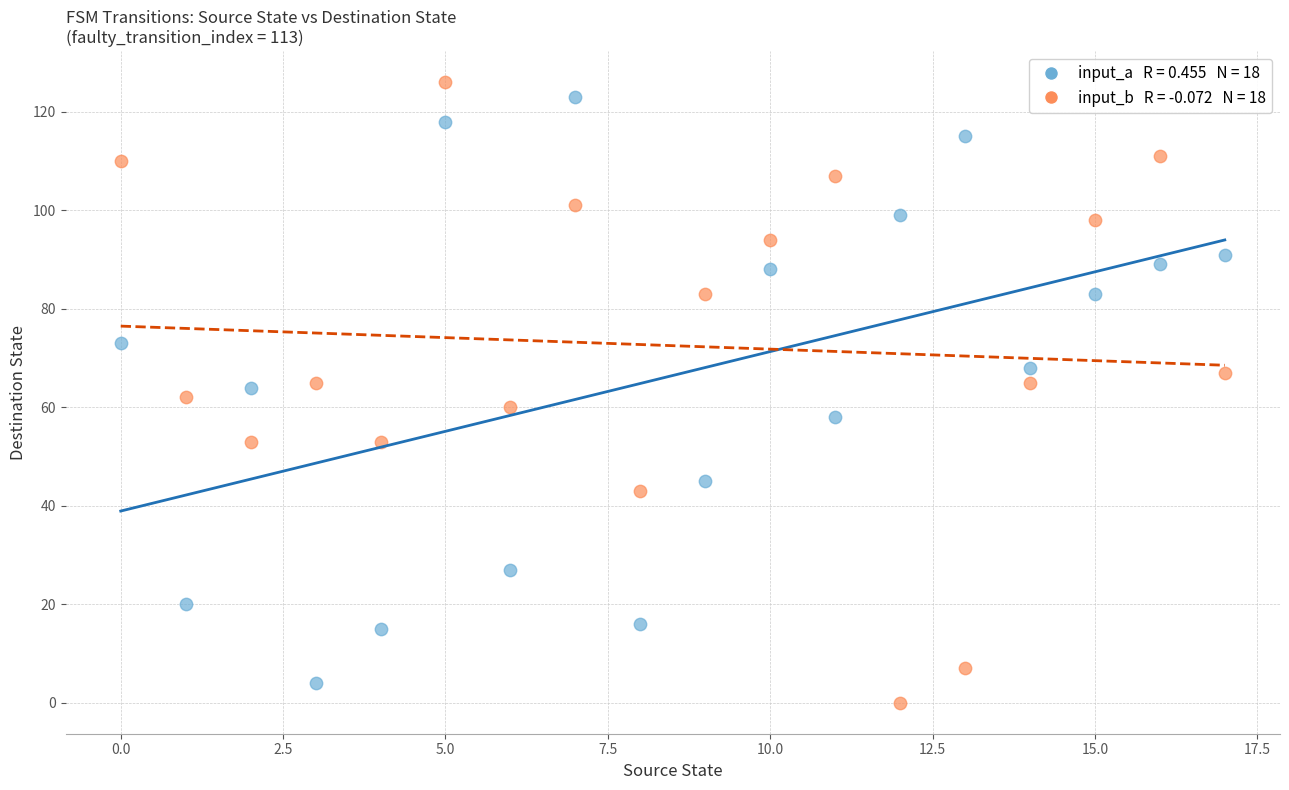

Across all data points, what is the range of Y values (max minus min)?

126